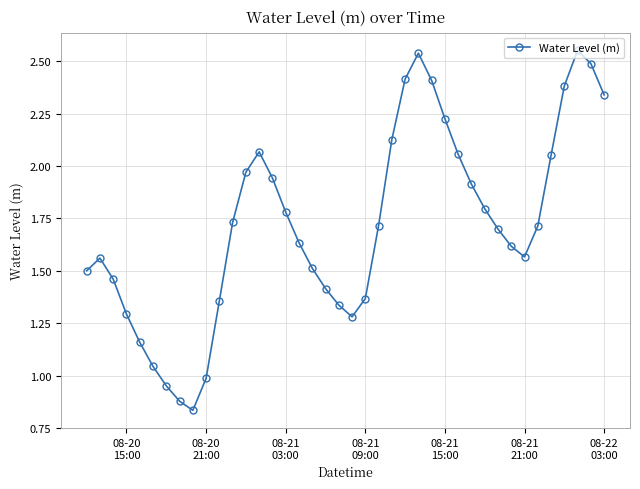

How many points are lower than both their immediate neighbors (excluding endpoints)?

3